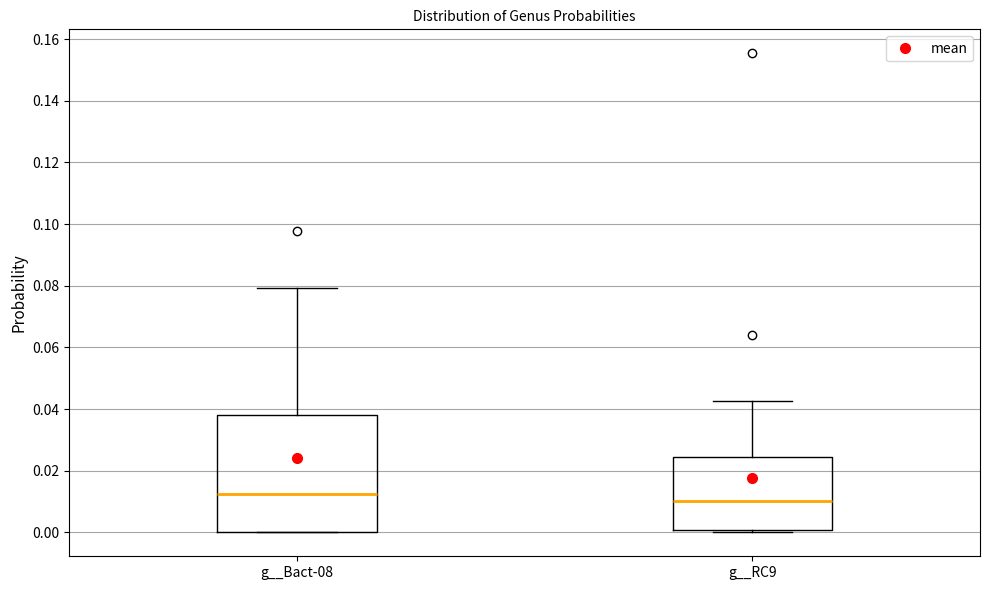

Reading left to right, read every box against the y-axis: the position of its median line, the range the box covers, and the ends of its whiskers. The values are not printed on the chart, so give them approximately, as read against the axis.

g__Bact-08: median 0.012, box 0.000 to 0.038, whiskers 0.000 to 0.080
g__RC9: median 0.010, box 0.000 to 0.024, whiskers 0.000 (just below the box's lower edge) to 0.042